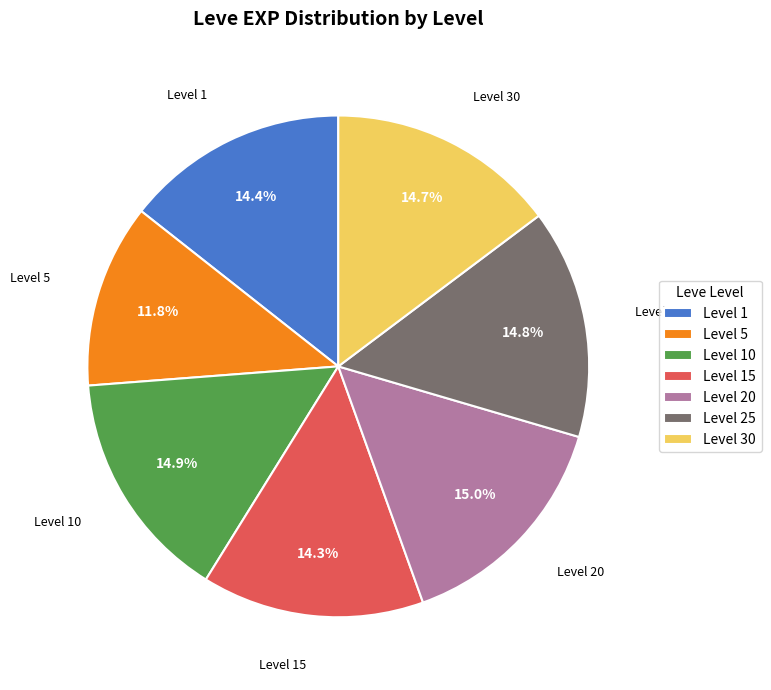

What is the smallest slice in the pie chart?

Level 5